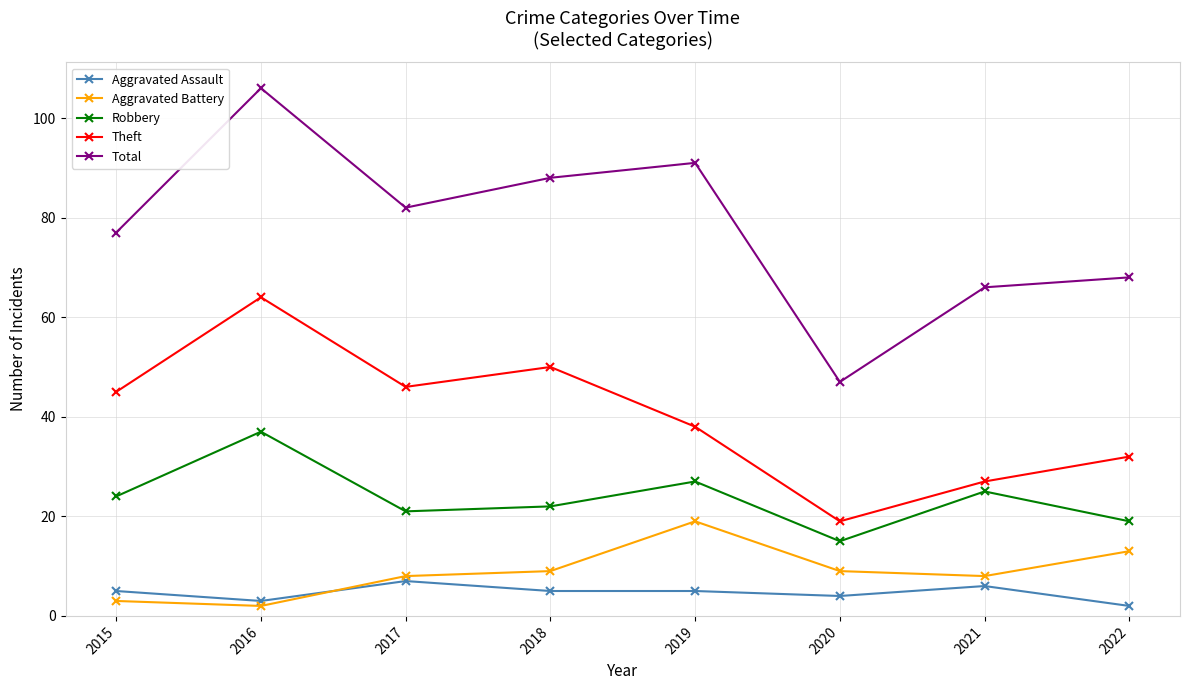

How many values in the Total series are below 82?

4